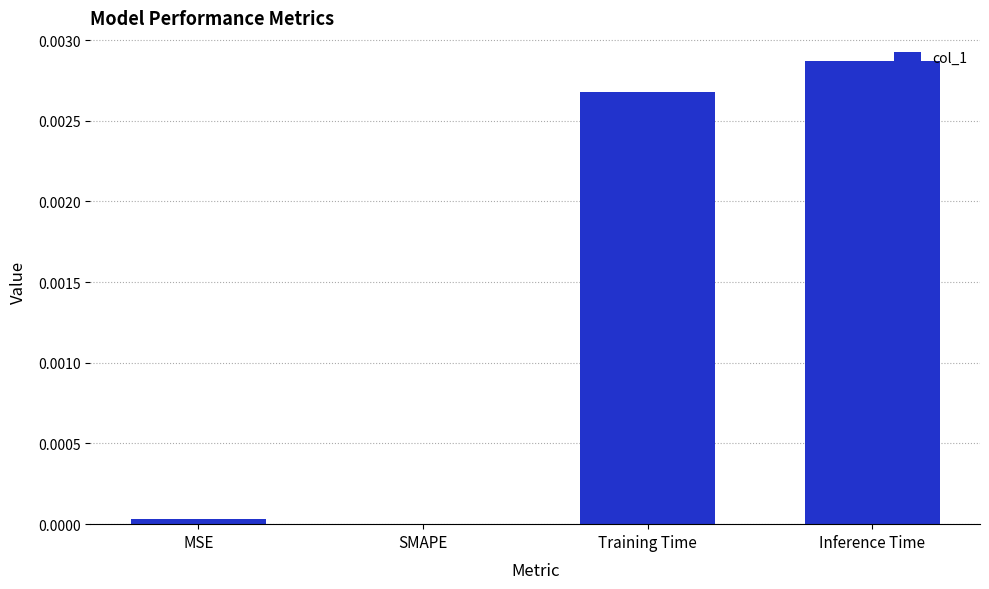

Which category has the highest value across all series?

Inference Time